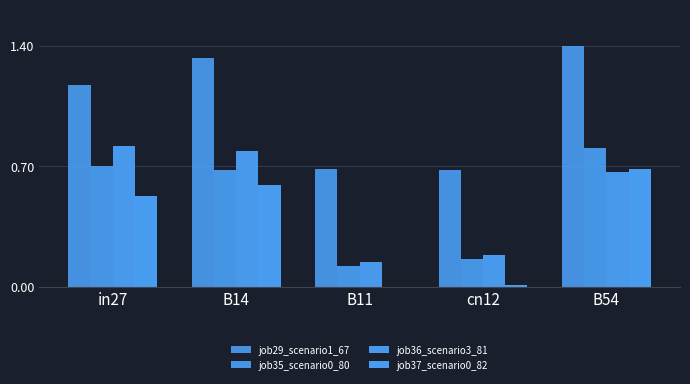

What is the maximum value for job36_scenario3_81?

0.8